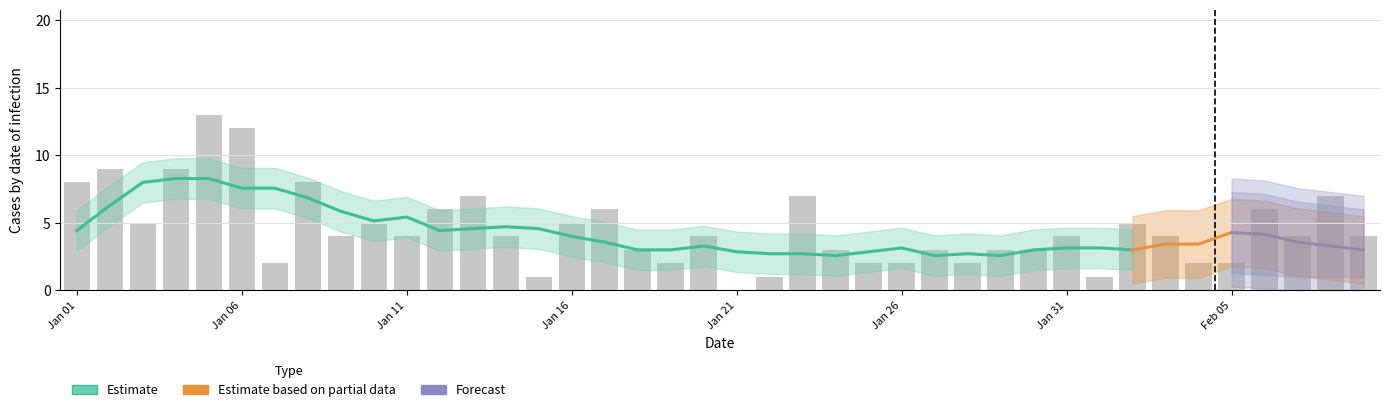

How many bars are there in total?

40